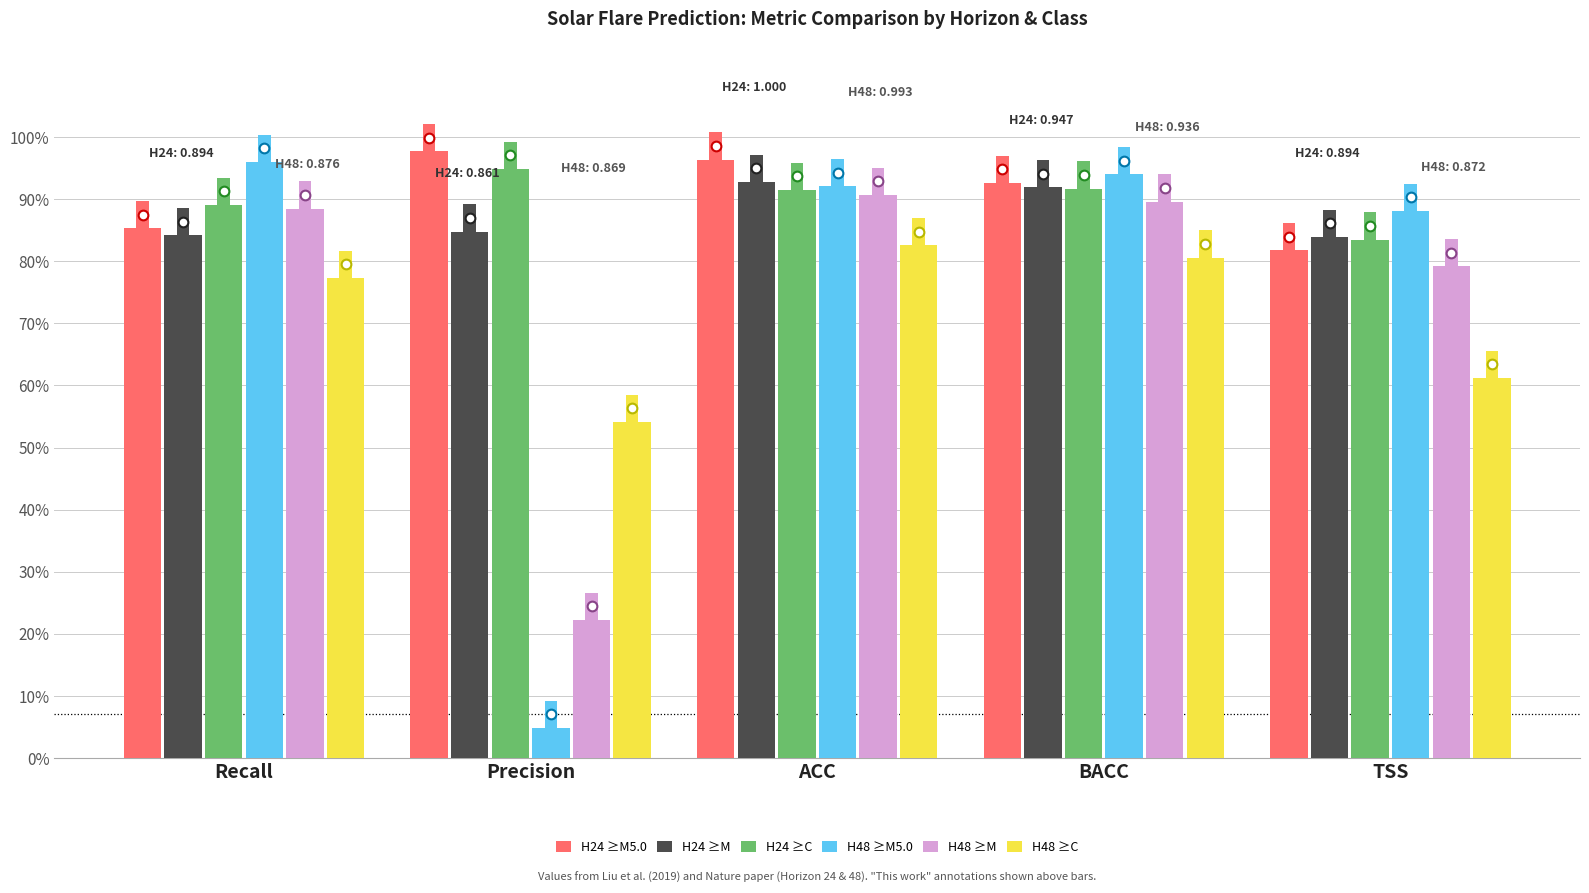

Reading left to right, extract all data points from this chart.

H24 ≥M5.0: Recall=0.9	Precision=1.0	ACC=1.0	BACC=0.9	TSS=0.8
H24 ≥M: Recall=0.8	Precision=0.8	ACC=0.9	BACC=0.9	TSS=0.8
H24 ≥C: Recall=0.9	Precision=0.9	ACC=0.9	BACC=0.9	TSS=0.8
H48 ≥M5.0: Recall=1.0	Precision=0.0	ACC=0.9	BACC=0.9	TSS=0.9
H48 ≥M: Recall=0.9	Precision=0.2	ACC=0.9	BACC=0.9	TSS=0.8
H48 ≥C: Recall=0.8	Precision=0.5	ACC=0.8	BACC=0.8	TSS=0.6